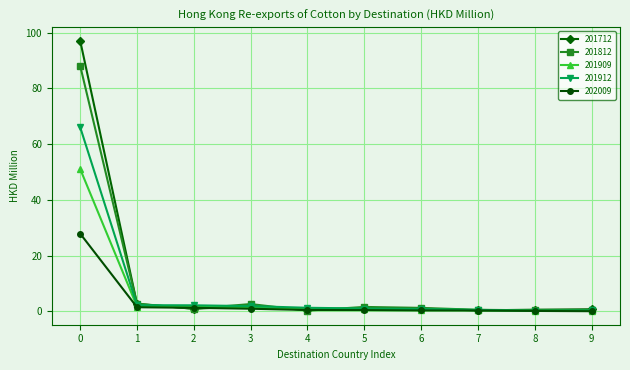

How many data points does each series have?

10